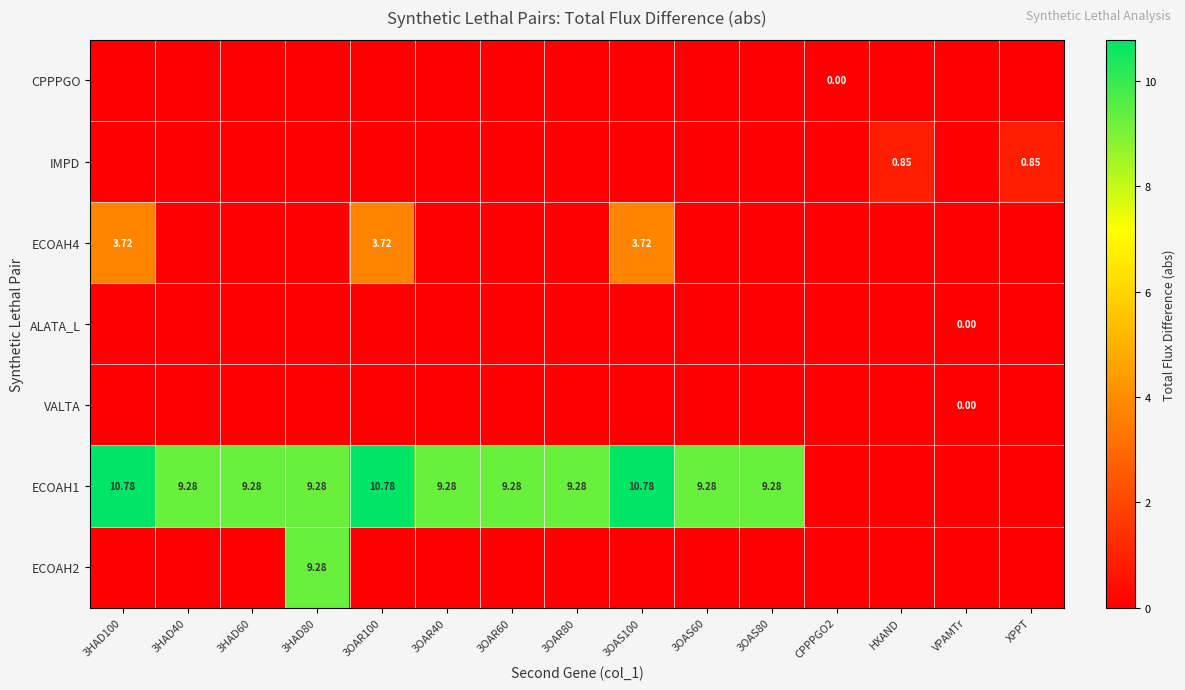

What is the difference between the highest and lowest values at 3HAD80?

9.3